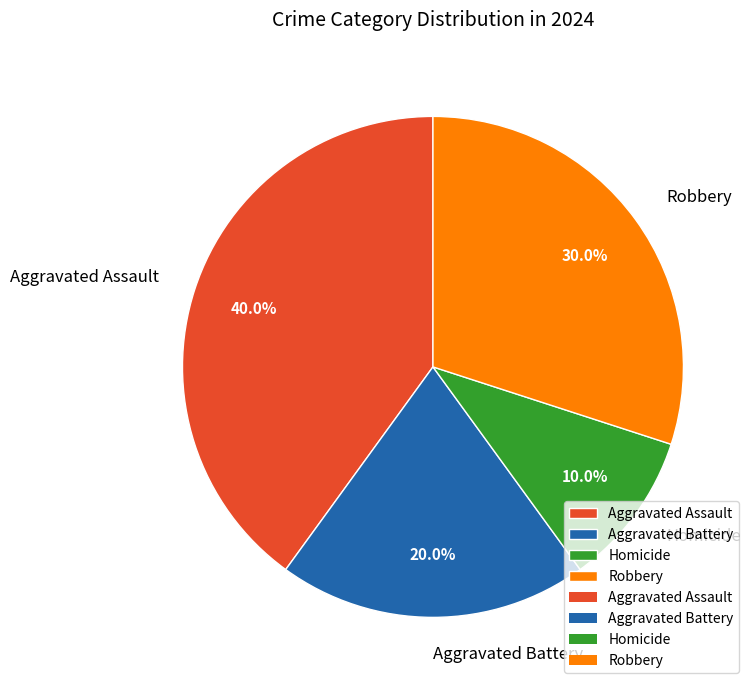

How many slices are in this pie chart?

4